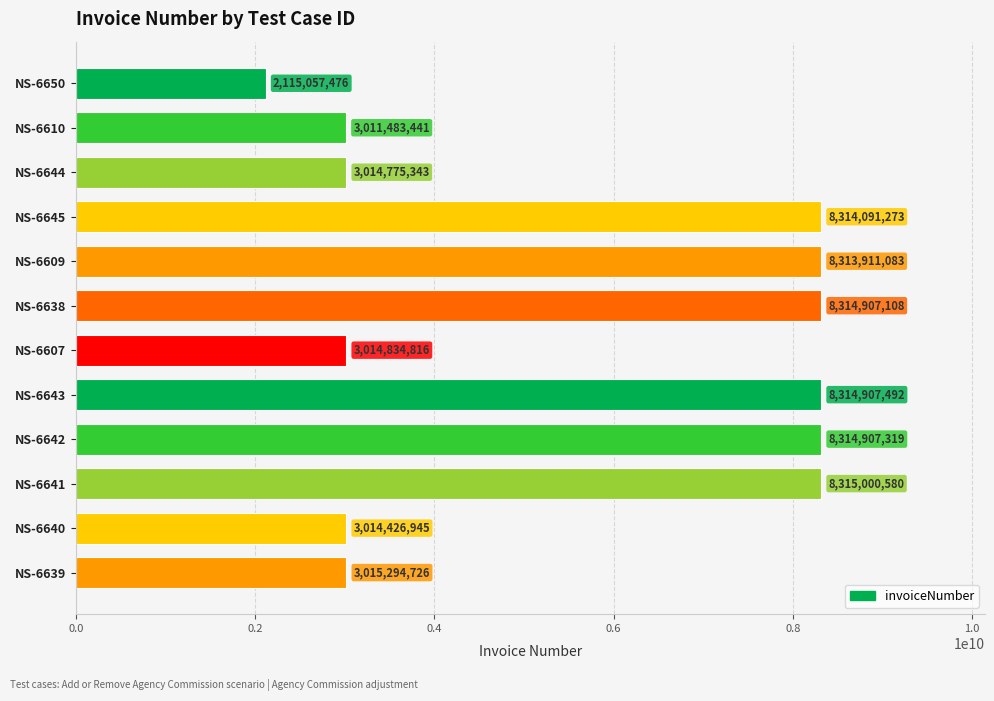

At which label is the value closest to 5215029028?

NS-6639